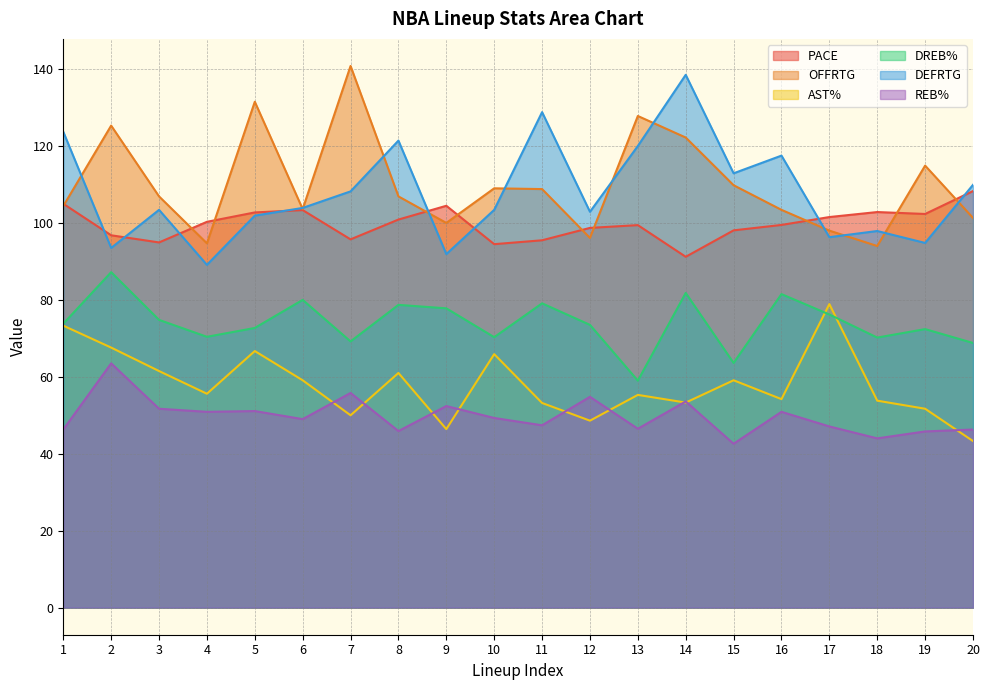

The value of REB% at 5 is 51.1. True or false?

True